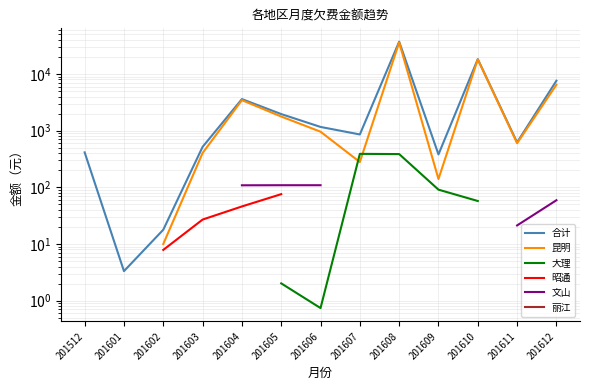

What is the smallest value displayed?

0.7